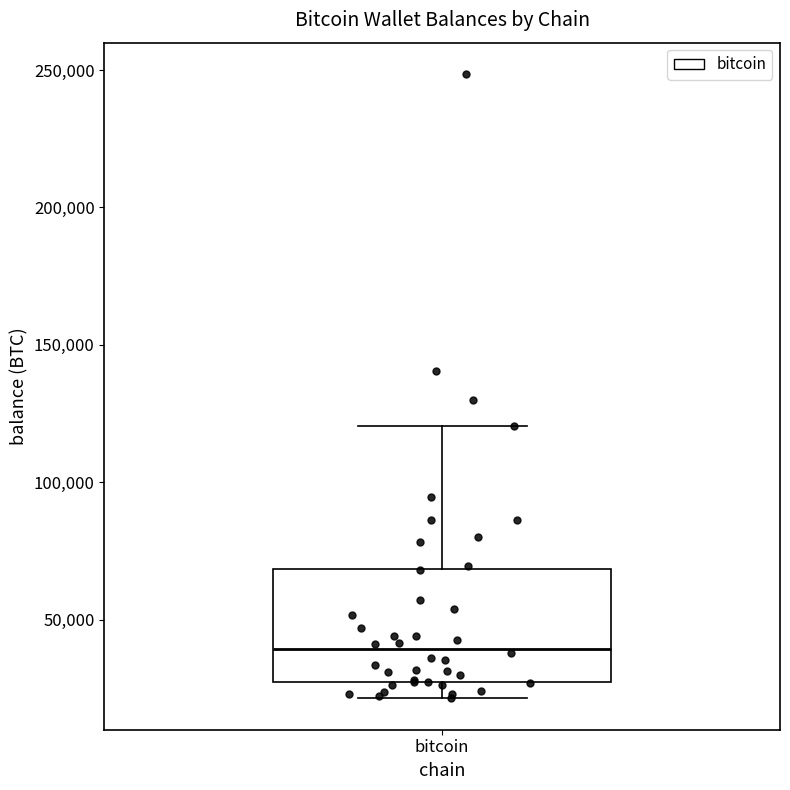

Read this box plot against the y-axis: the position of the median line, the range covered by the box, and the ends of both whiskers. The values are not printed on the chart, so give them approximately, as read against the axis.

median 40000, box 25000 to 70000, whiskers 20000 to 120000